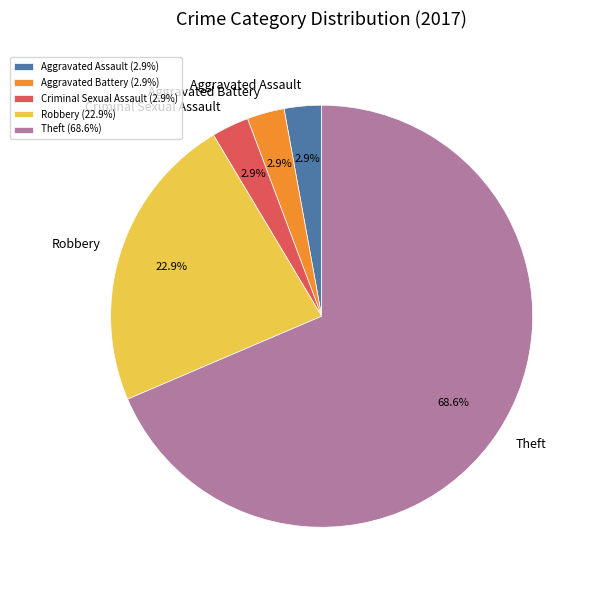

To the nearest percent, what percentage of the pie is Aggravated Assault?

3%